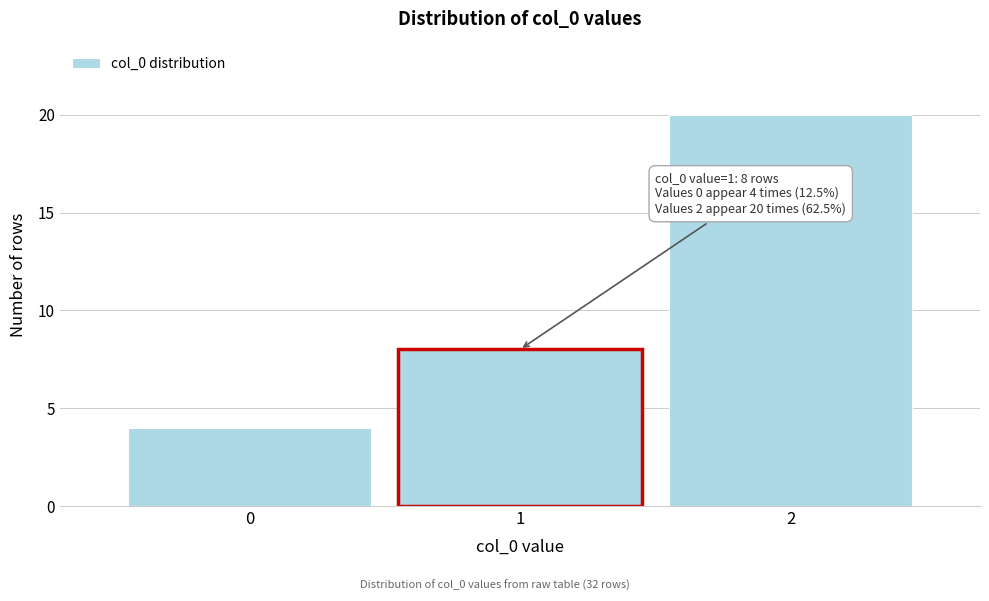

Reading right to left, transcribe all the data shown in this chart.

20	8	4